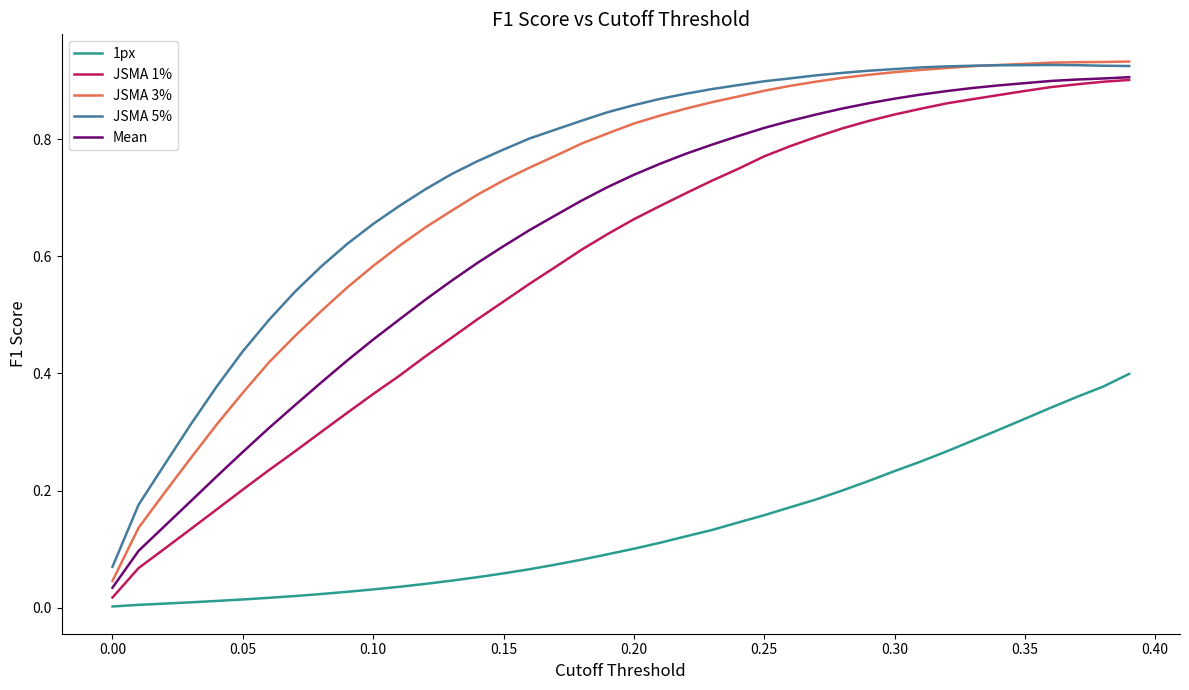

What are all the series names shown in the legend?

1px, JSMA 1%, JSMA 3%, JSMA 5%, Mean